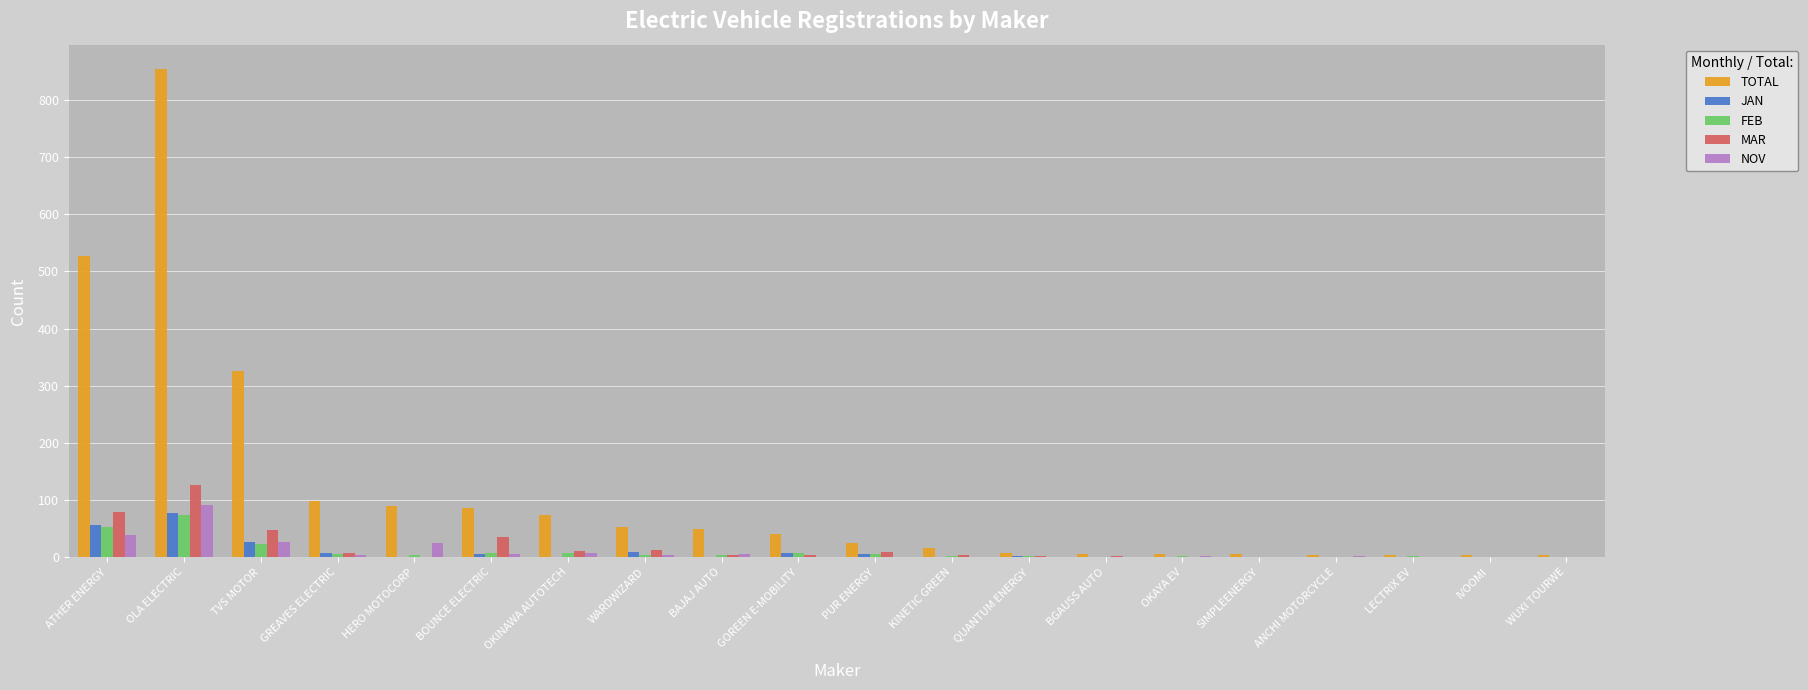

What are all the series names shown in the legend?

TOTAL, JAN, FEB, MAR, NOV